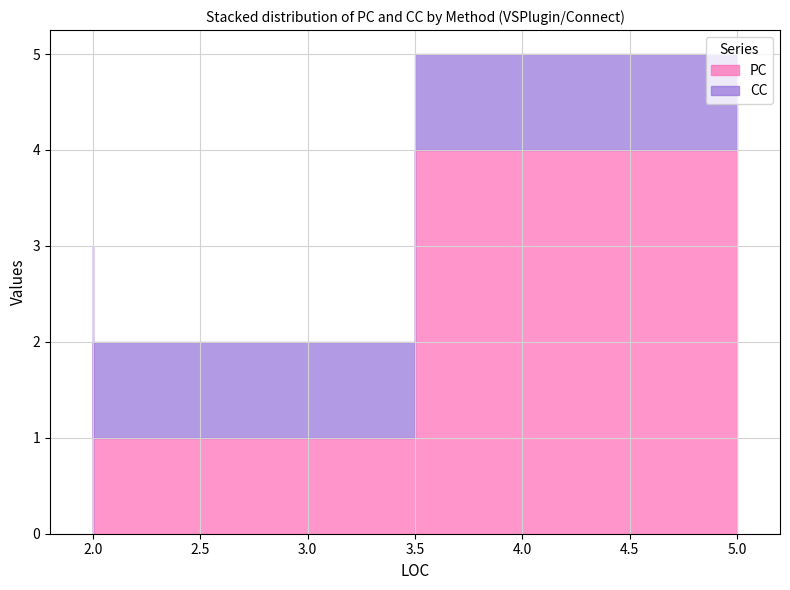

Is it true that PC equals 1 at OnDisconnection?

False